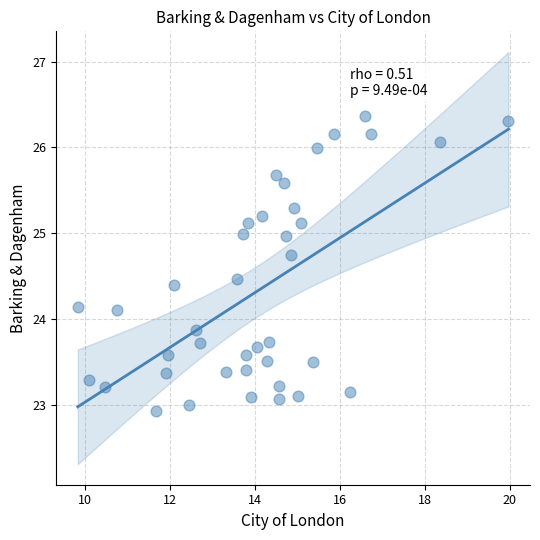

What is the range of Y values (max minus min)?

3.4